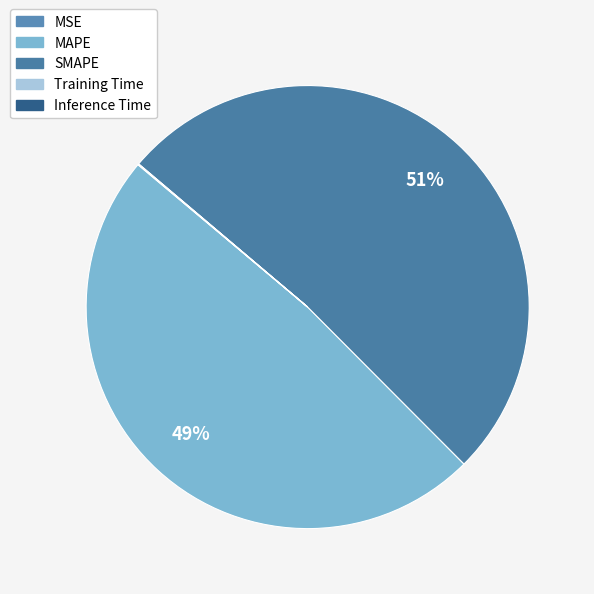

Which slice is the largest?

SMAPE